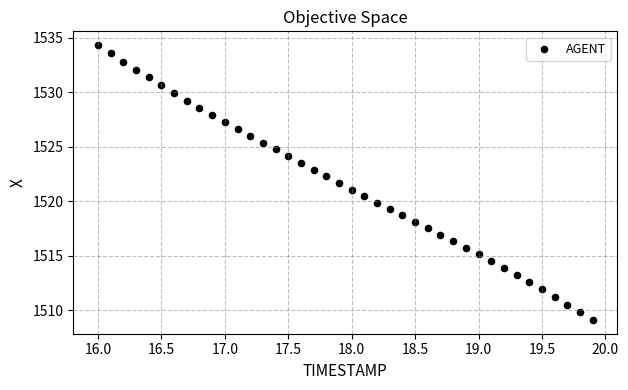

What is the range of X values (max minus min)?

3.9